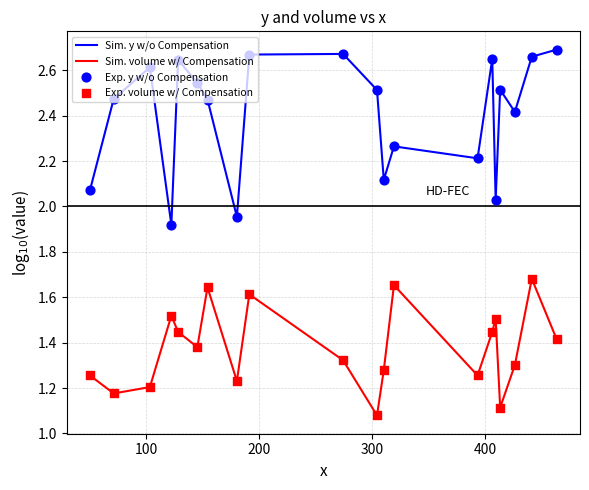

Which series has the largest range (max minus min)?

Sim. y w/o Compensation